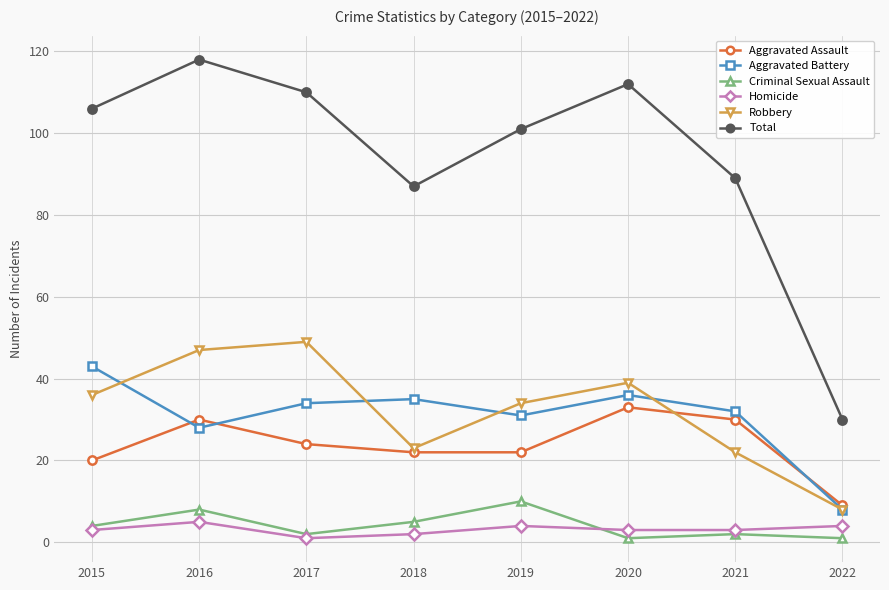

What is the value of the Aggravated Assault point at the 7th from the left?

30